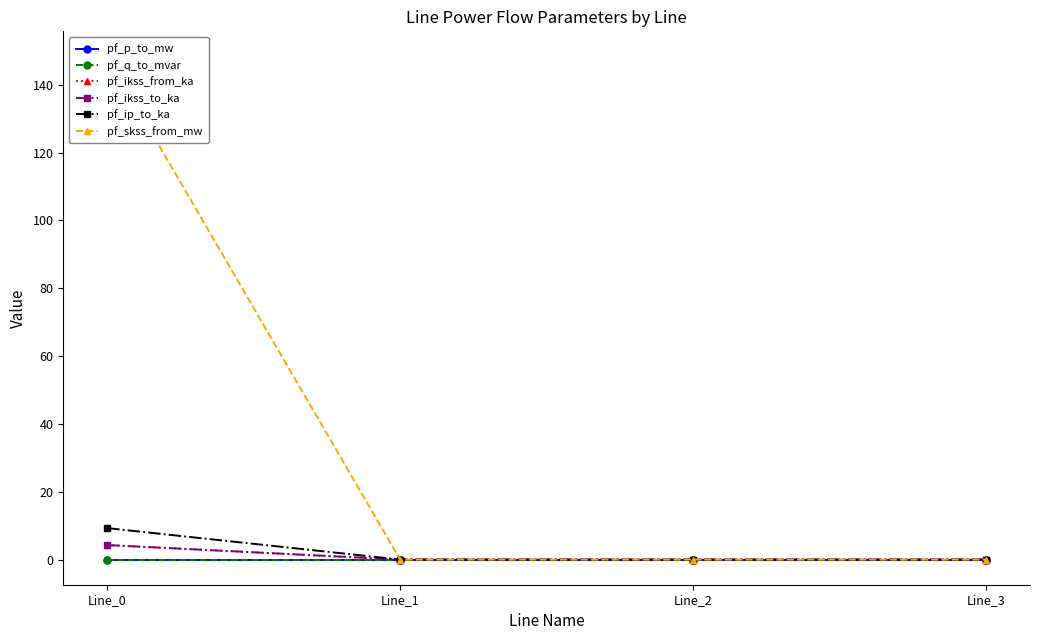

At which category is the sum across all series the highest?

Line_0